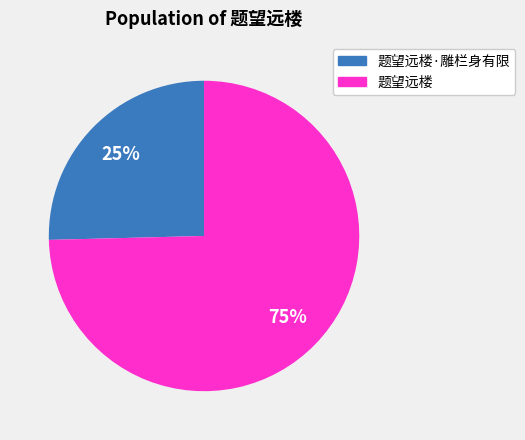

To the nearest percent, what is the average slice percentage?

50%